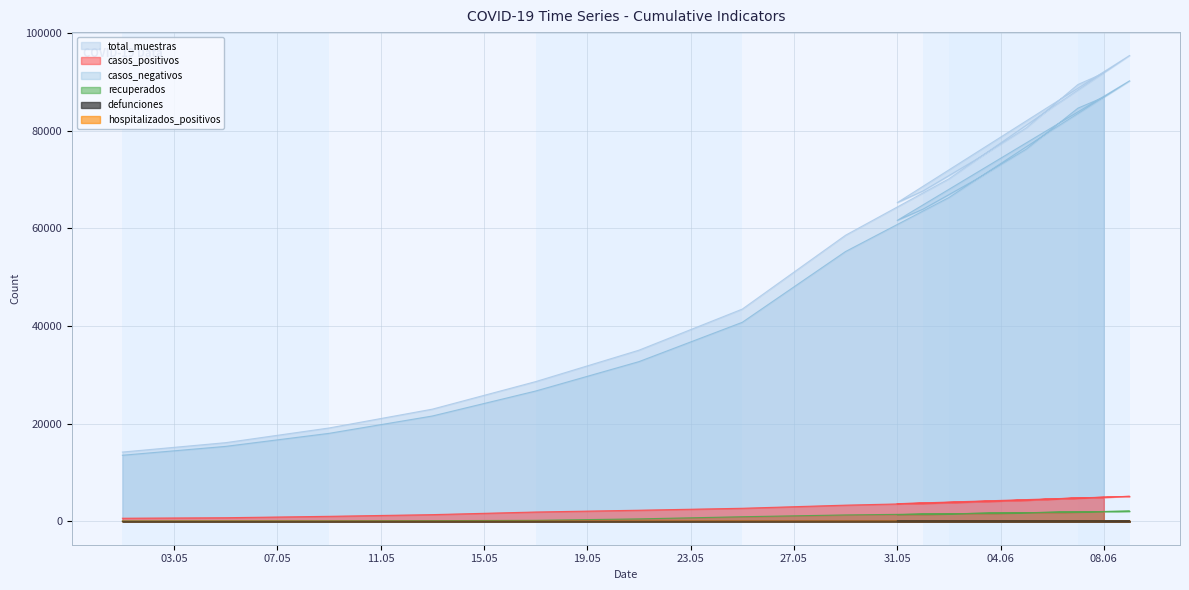

How many interior local valleys does the defunciones series have?

1